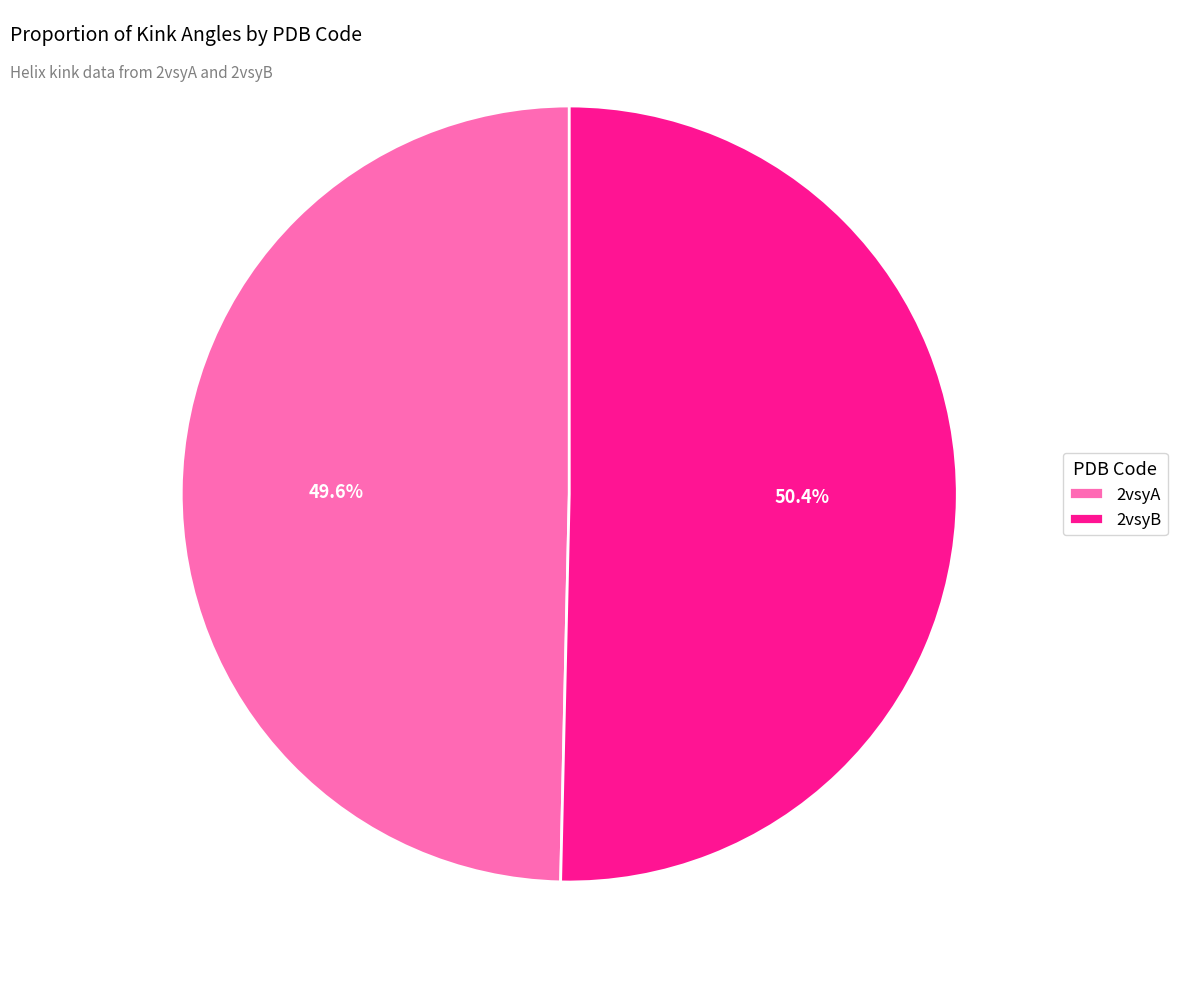

To the nearest percent, what is the average slice percentage?

50%